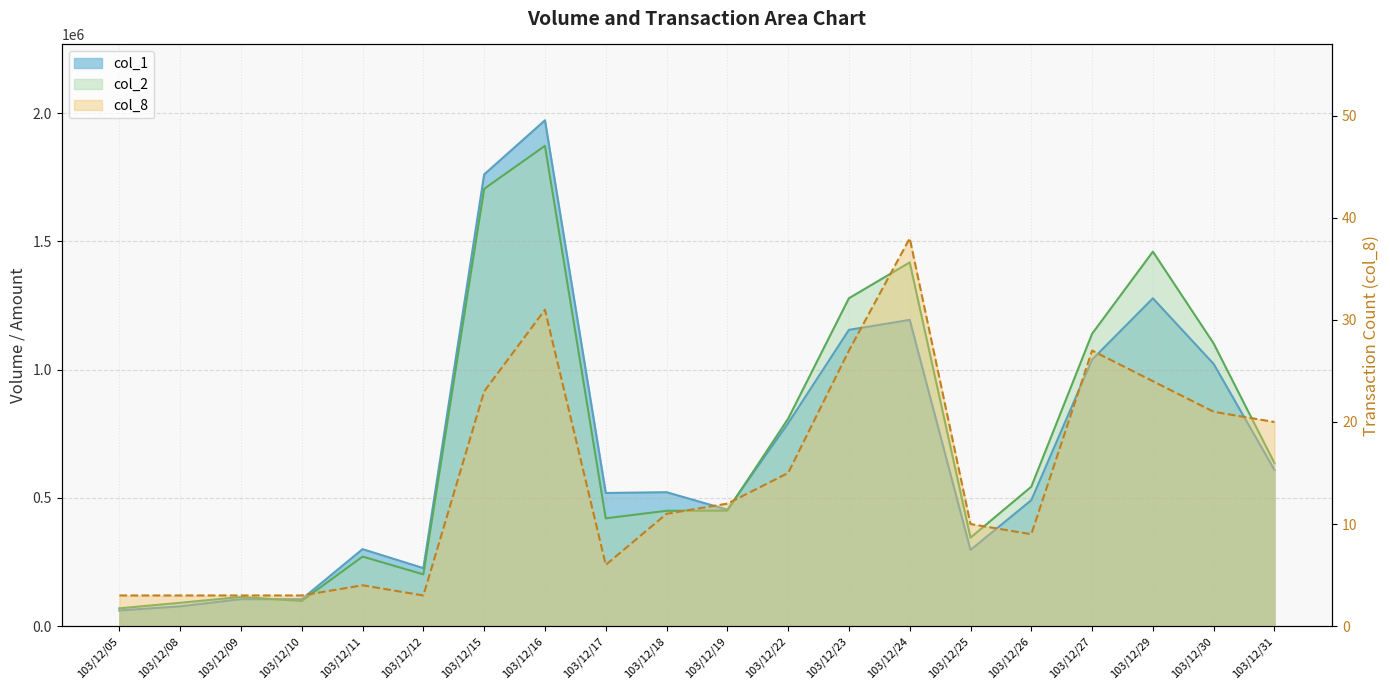

Which has a higher value, 103/12/24 or 103/12/30?

103/12/24